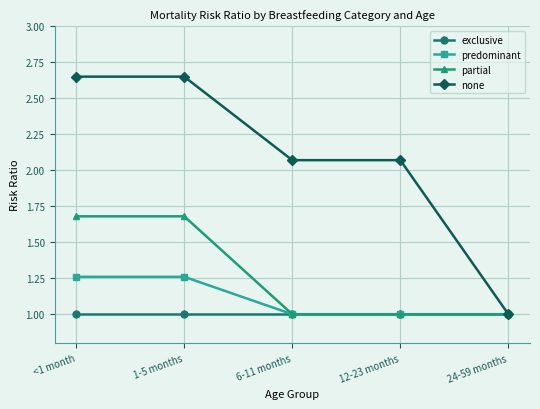

What is the smallest value displayed?

1.0